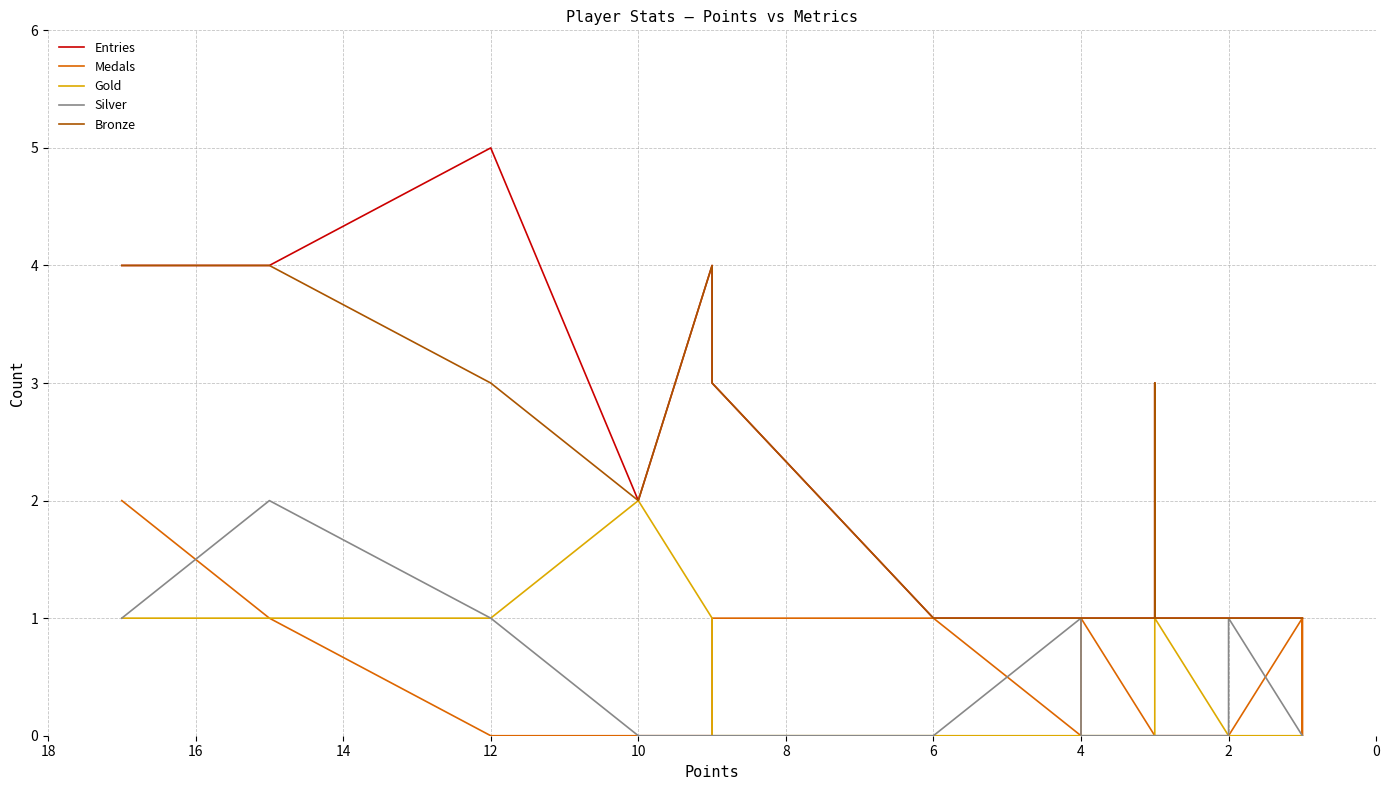

What are all the series names shown in the legend?

Entries, Medals, Gold, Silver, Bronze